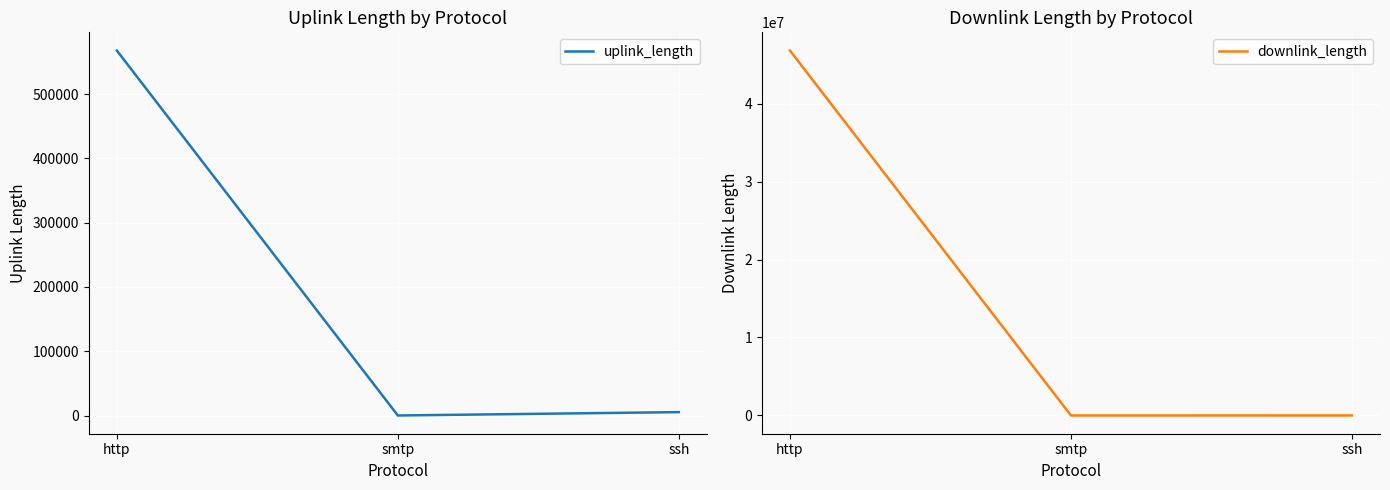

What is the average value of the downlink_length series?

15599543